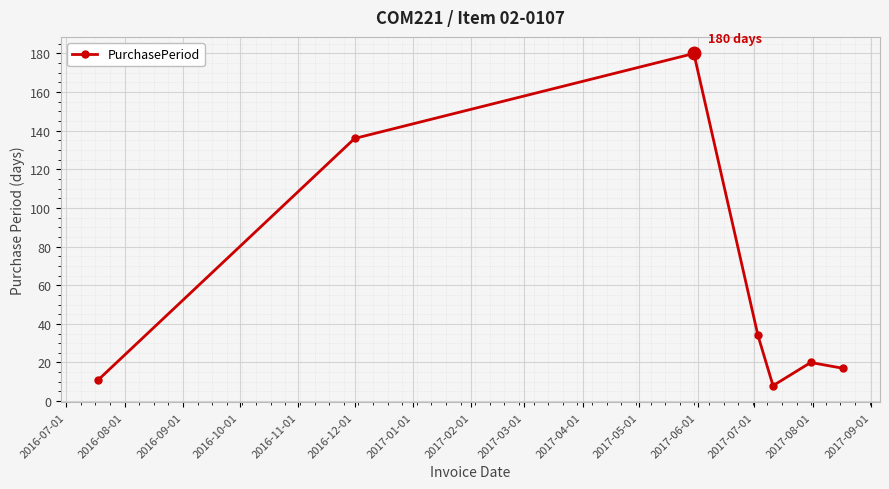

Reading left to right, what are all the values shown in this chart?

11	136	180	34	8	20	17